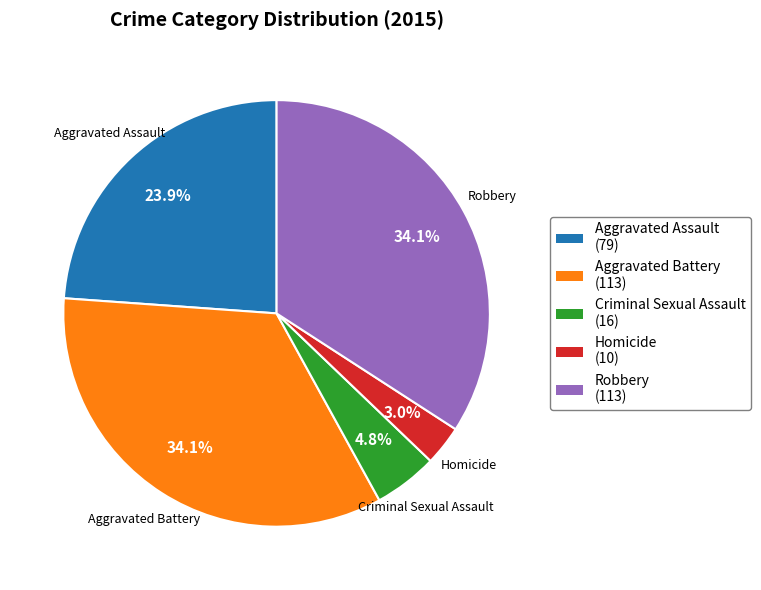

What percentage is the Criminal Sexual Assault slice, to the nearest percent?

5%